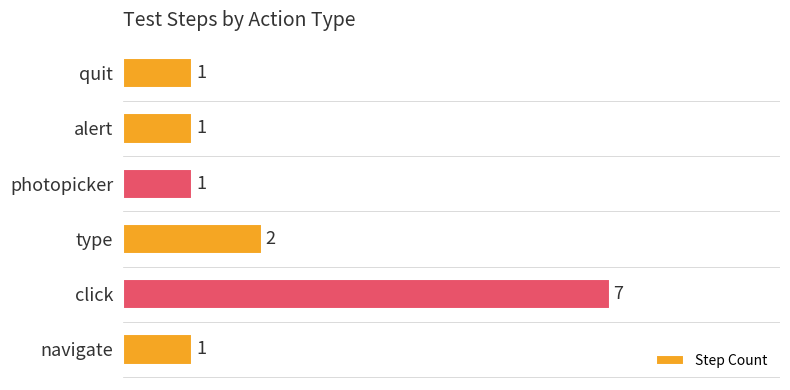

Which category has the highest value across all series?

click